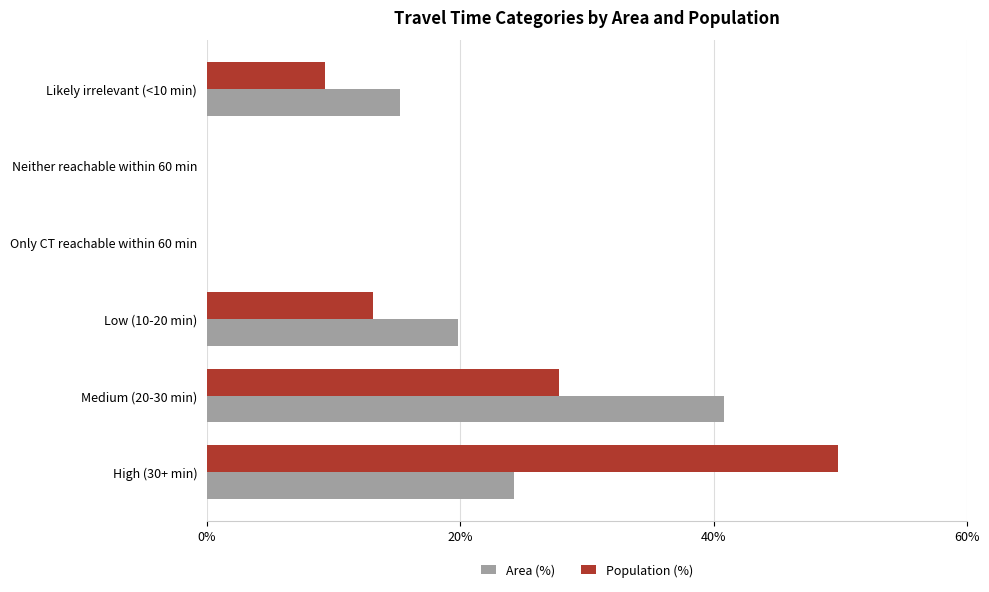

What is the highest value of the Area (%) series?

40.8